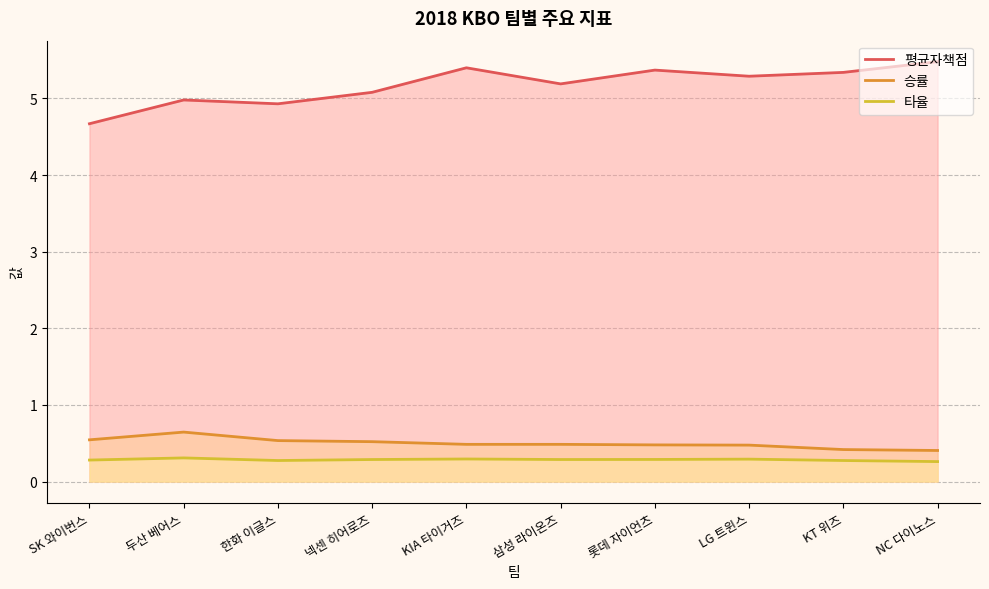

What position from the right is 두산 베어스?

9